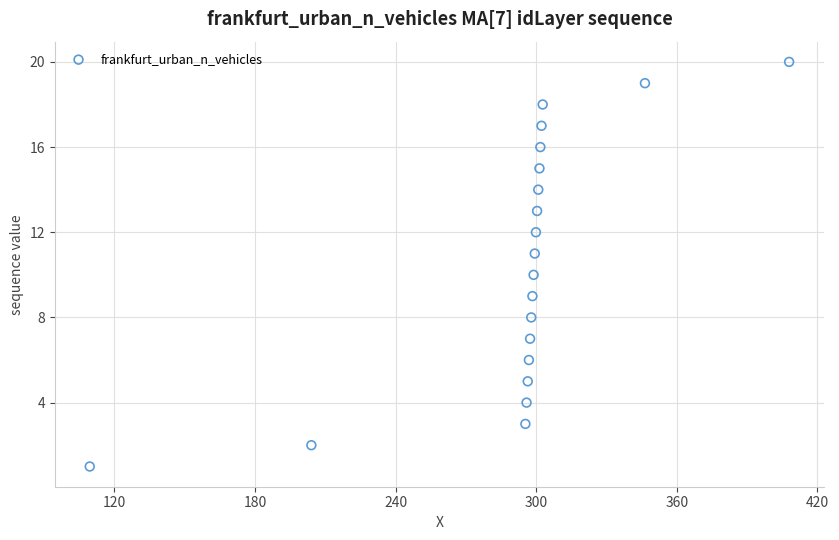

What is the range of Y values (max minus min)?

19